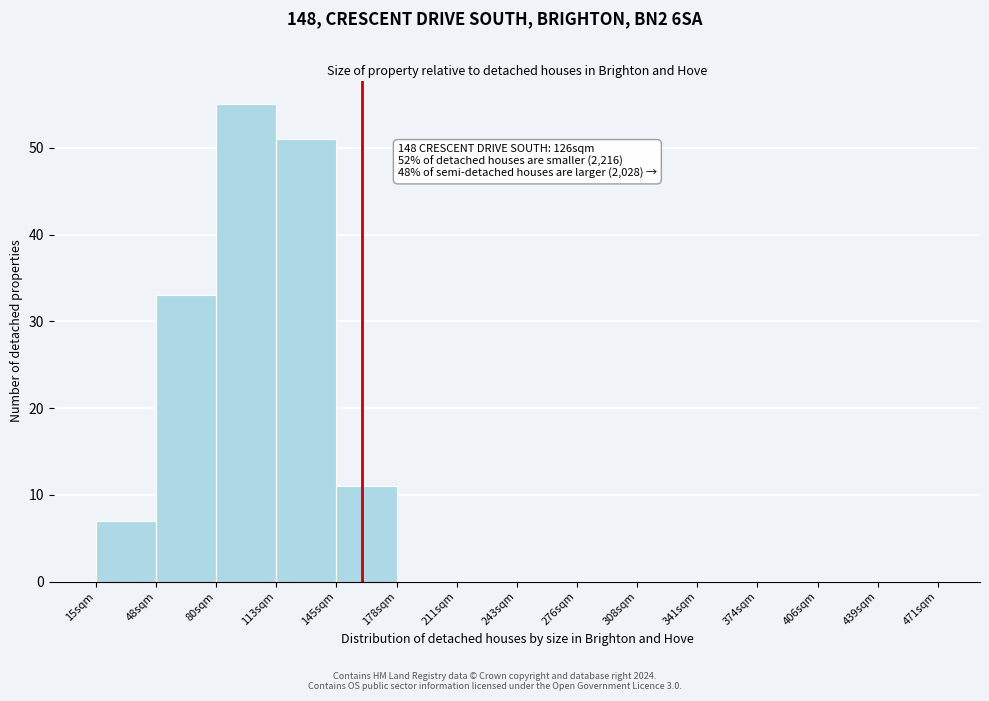

Reading left to right, transcribe all the data shown in this chart.

15sqm=7	48sqm=33	80sqm=55	113sqm=51	145sqm=11	178sqm=0	211sqm=0	243sqm=0	276sqm=0	308sqm=0	341sqm=0	374sqm=0	406sqm=0	439sqm=0